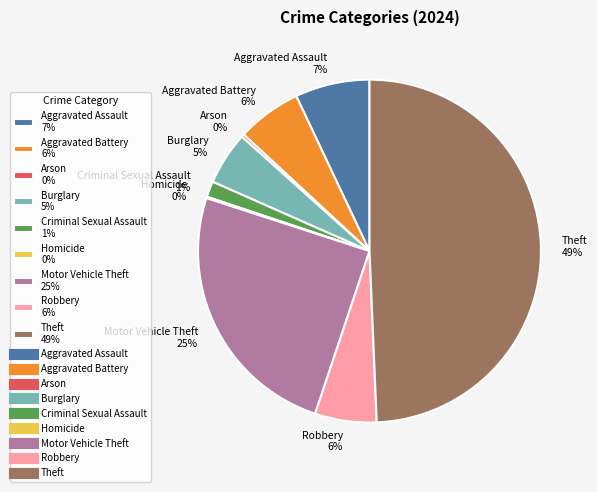

Between Theft 49% and Aggravated Assault 7%, which is larger?

Theft 49%